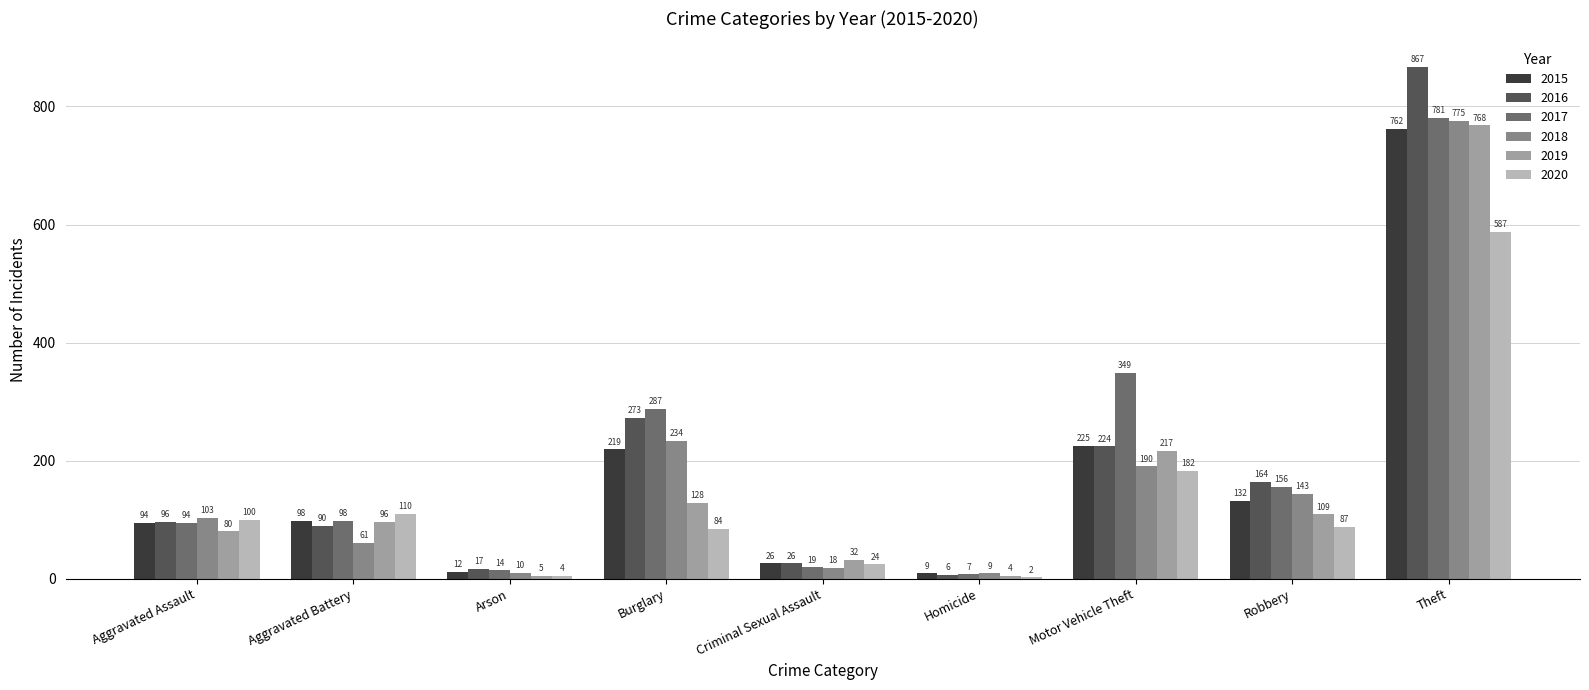

Which label corresponds to the largest value in the chart?

Theft